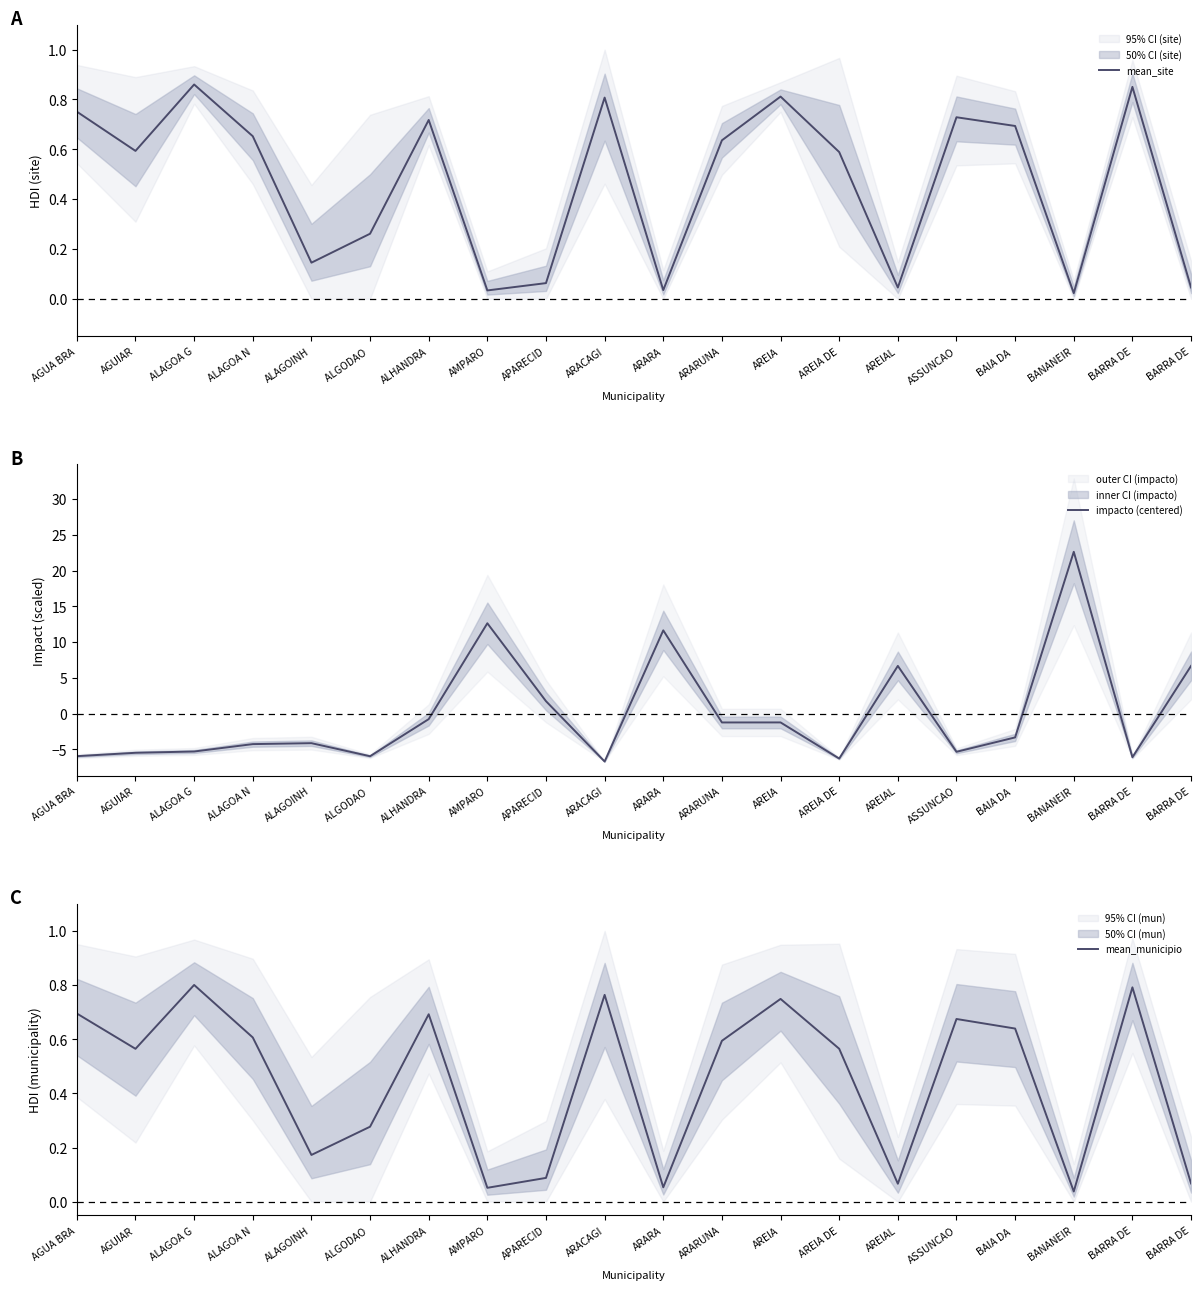

Which series has the largest range (max minus min)?

impacto (centered)